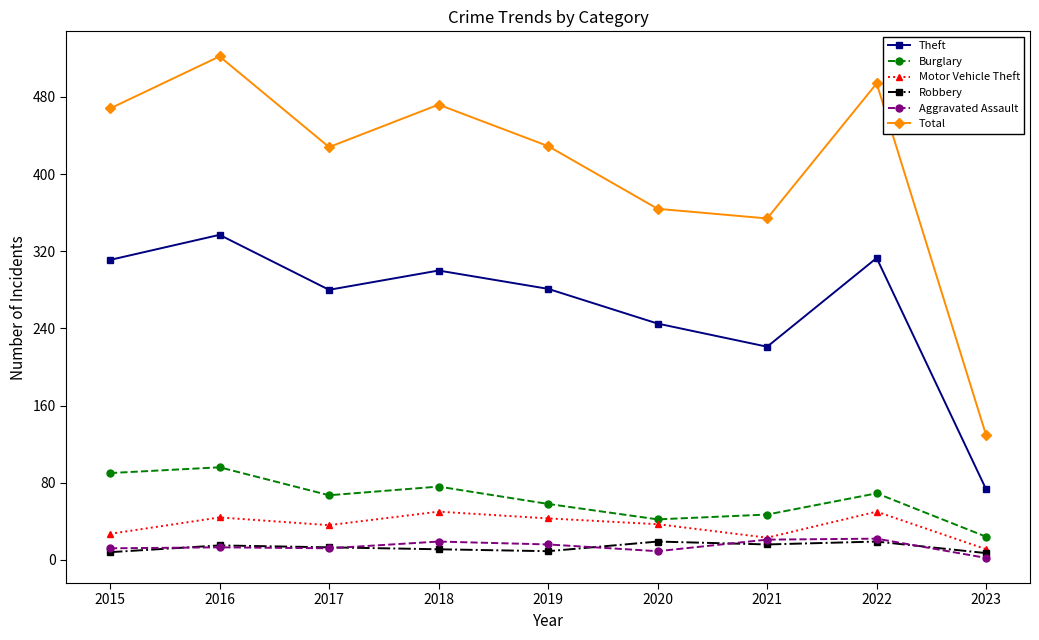

True or false: Burglary and Total cross at least once.

False